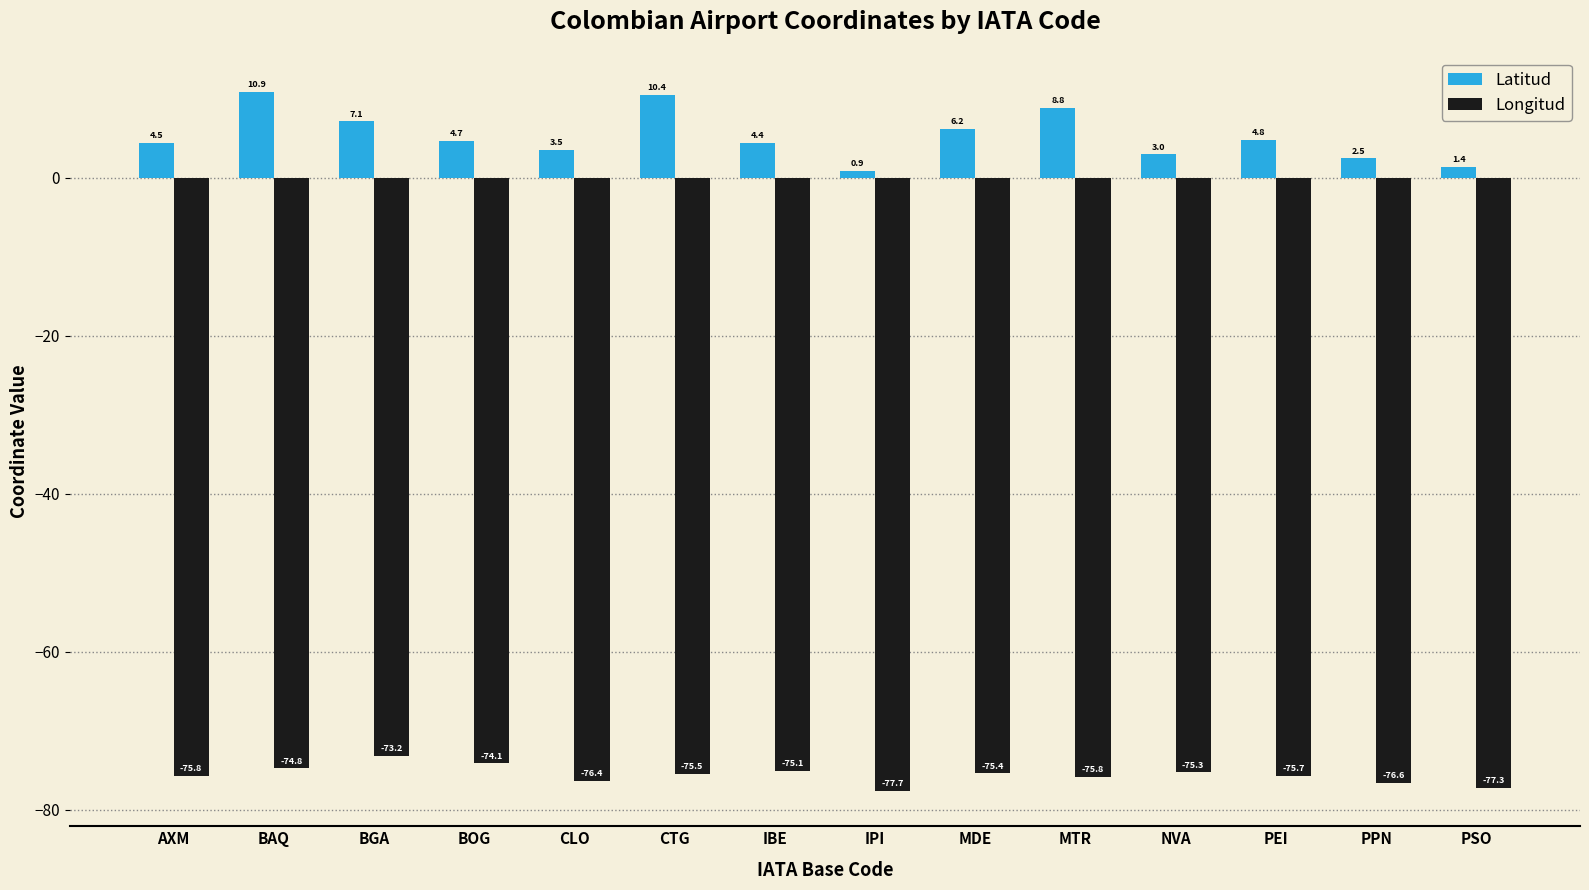

What is the difference between the highest and lowest values at MDE?

81.6